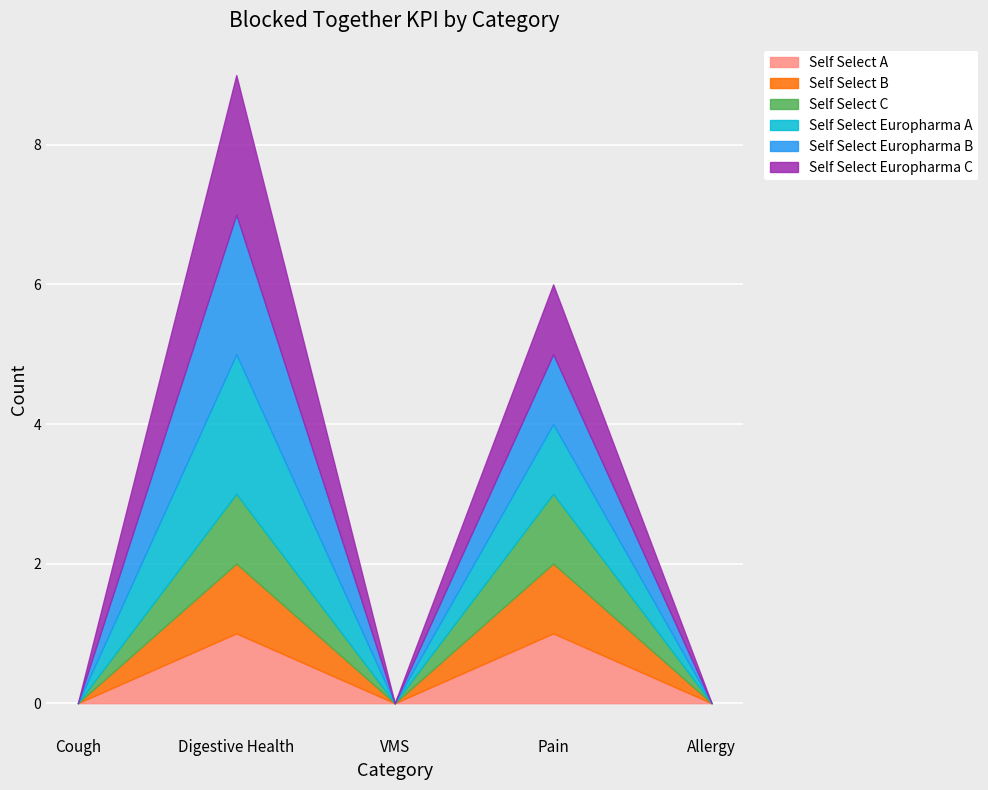

True or false: Self Select A and Self Select C intersect in this chart.

False